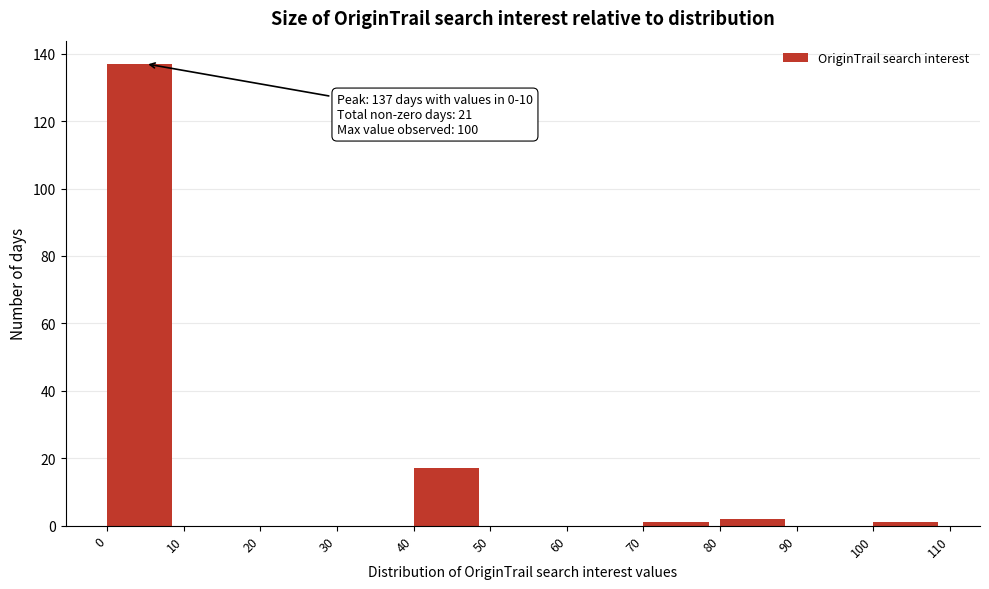

Over which range of the x-axis is the bar tallest?

0 to 10